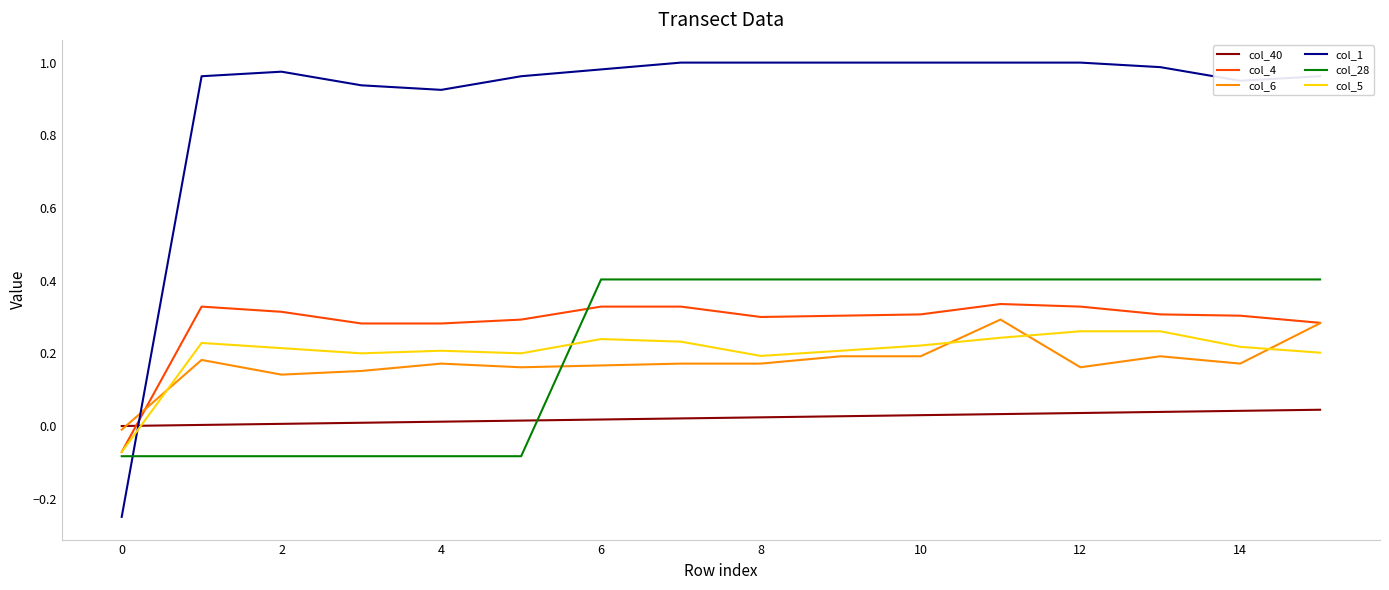

How many lines are shown in the chart?

6